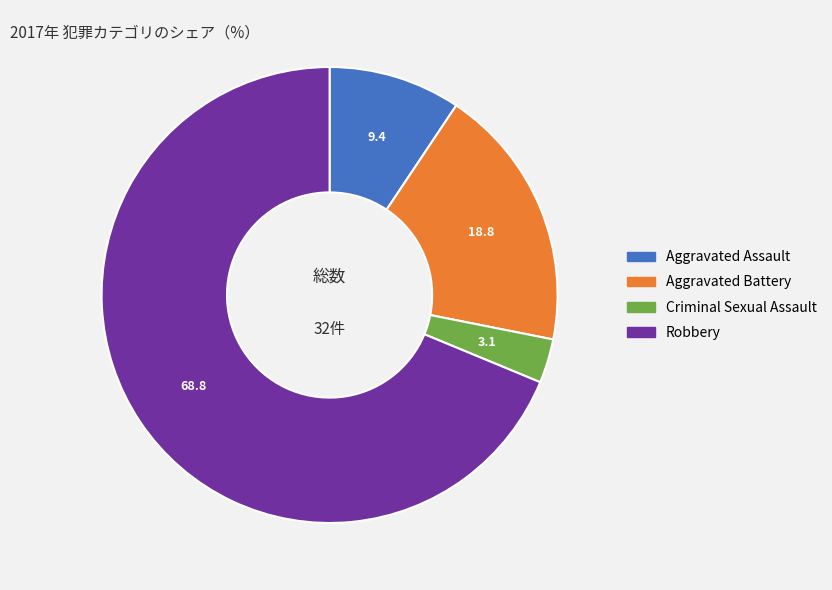

Approximately how many times larger is the value at Criminal Sexual Assault compared to Aggravated Assault?

0.3